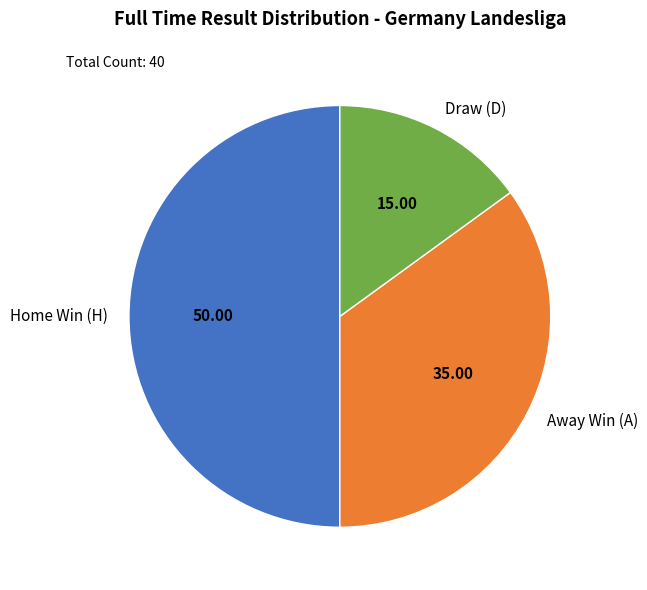

Which slice is the smallest?

Draw (D)